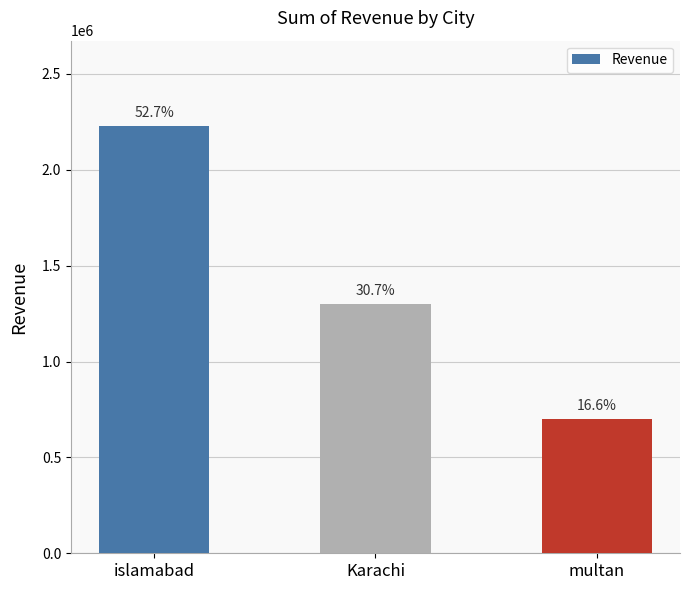

Approximately how many times larger is the value at Karachi compared to multan?

1.9